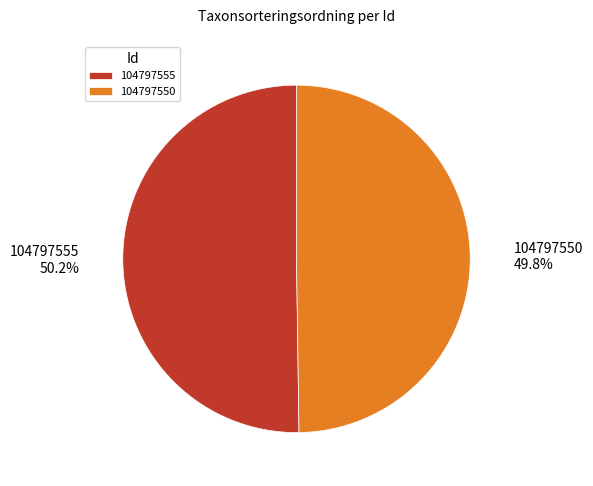

How many segments does this pie chart have?

2